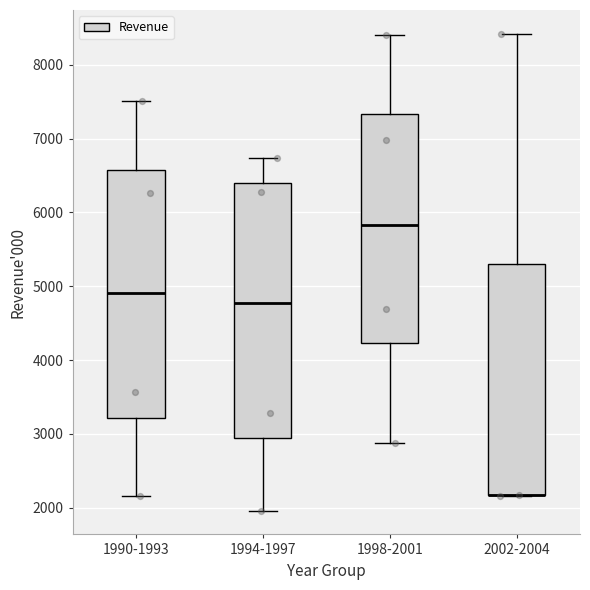

Where is the lower edge of the box for 1994-1997 on the y-axis? The values are not printed on the chart, so give them approximately, as read against the axis.

3000